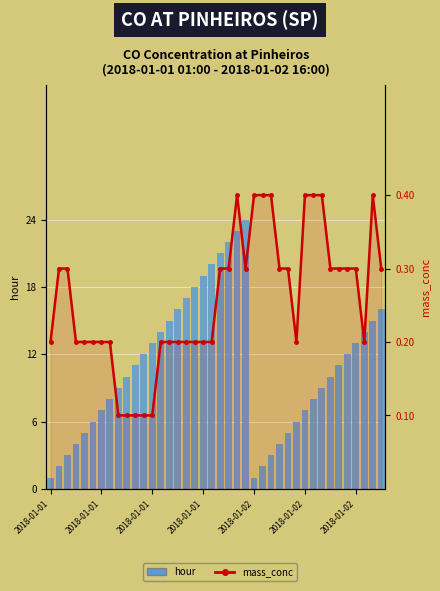

Is it true that mass_conc equals 0.1 at 20?

False